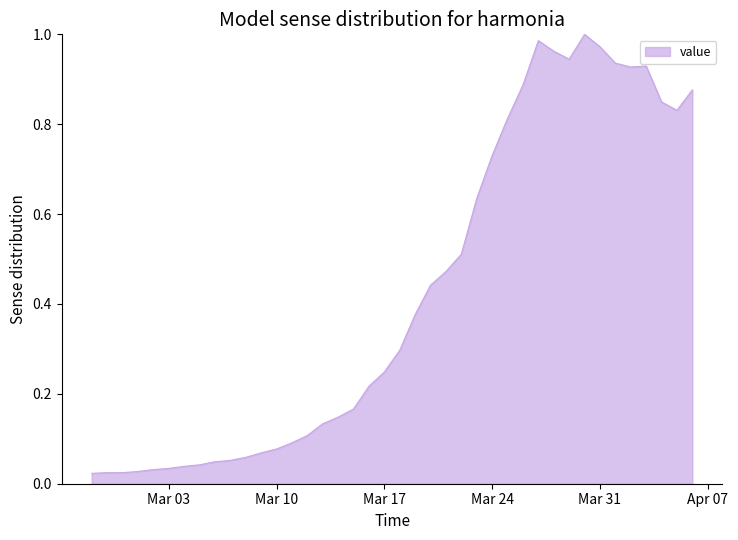

Reading right to left, extract all data points from this chart.

0.9	0.8	0.8	0.9	0.9	0.9	1.0	1.0	0.9	1.0	1.0	0.9	0.8	0.7	0.6	0.5	0.5	0.4	0.4	0.3	0.2	0.2	0.2	0.1	0.1	0.1	0.1	0.1	0.1	0.1	0.1	0.0	0.0	0.0	0.0	0.0	0.0	0.0	0.0	0.0